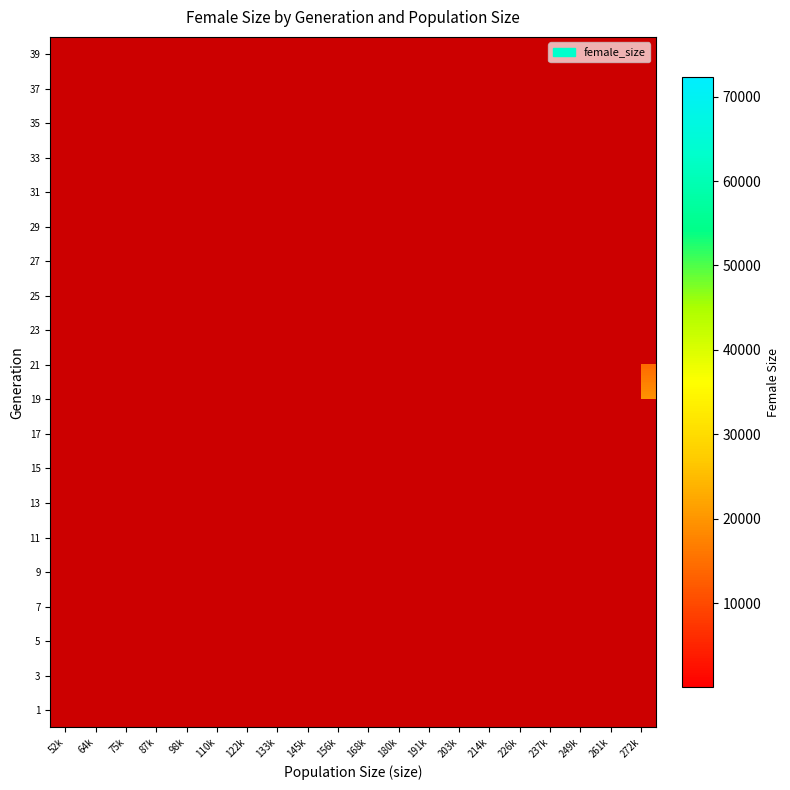

Count the number of data series in this chart.

20